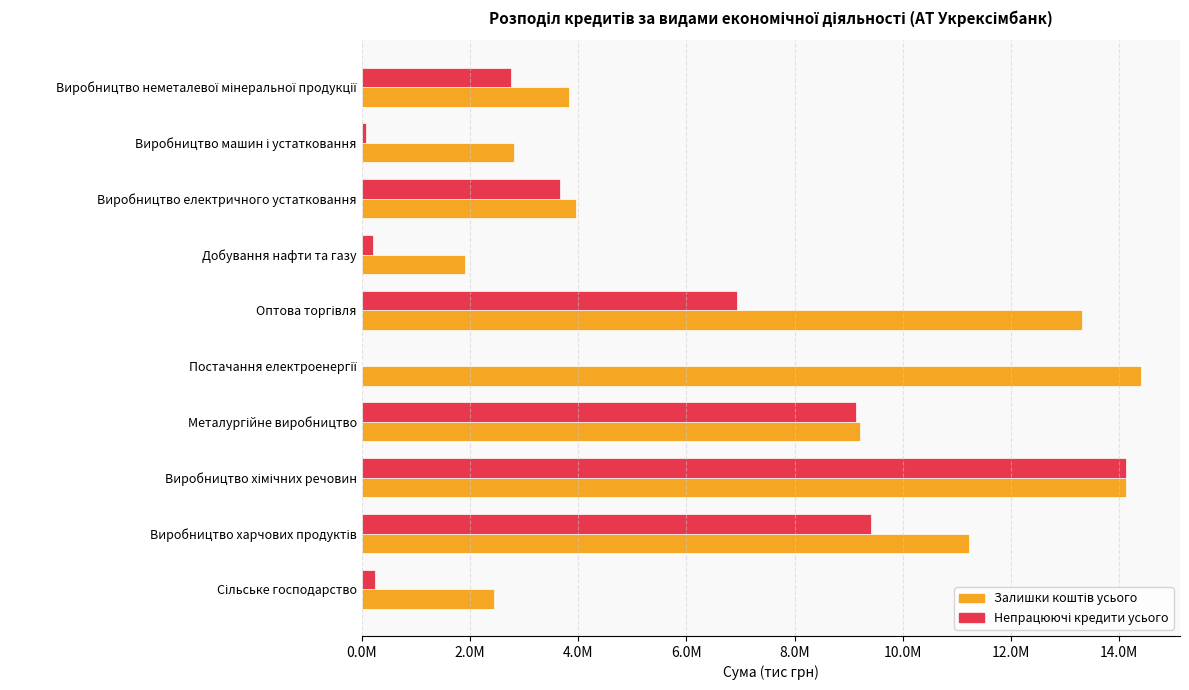

Which series has the largest range (max minus min)?

Непрацюючі кредити усього